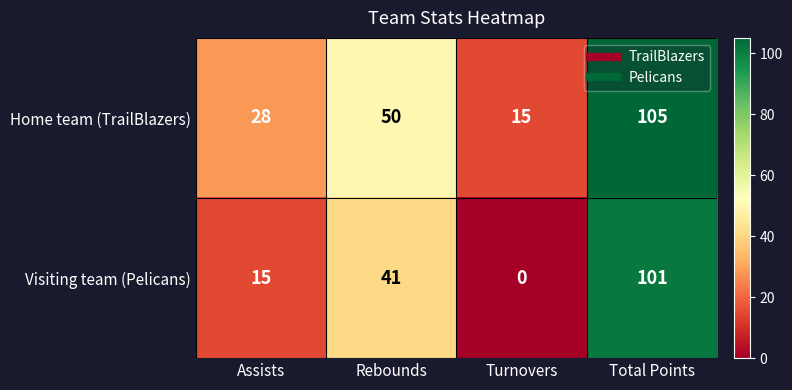

How many series are shown in this chart?

2